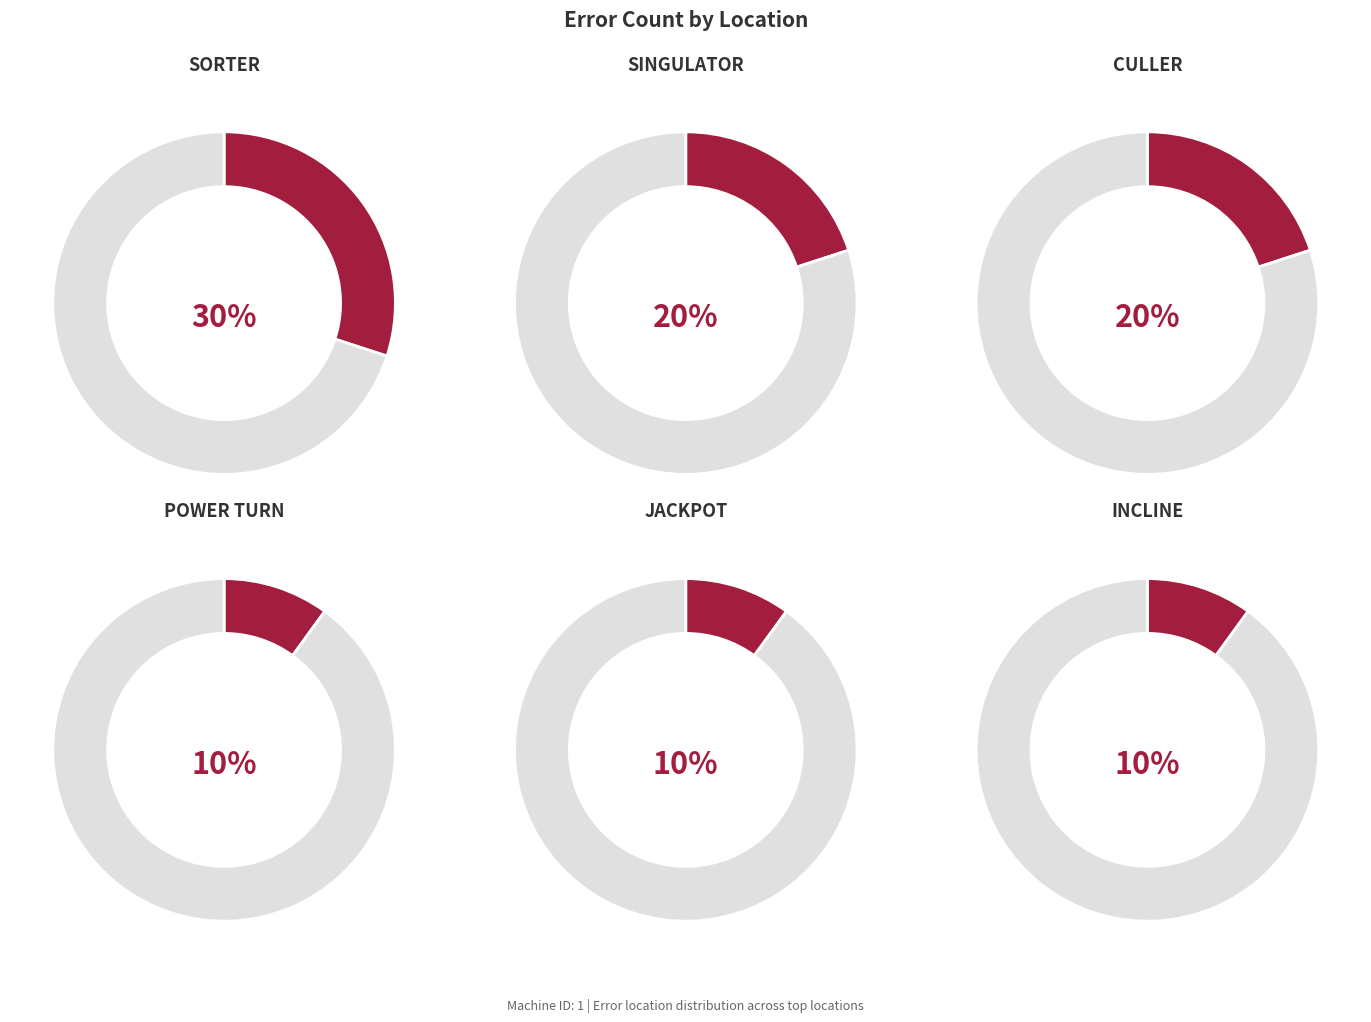

Is the sum of GAPPER and POWER TURN greater than half?

No